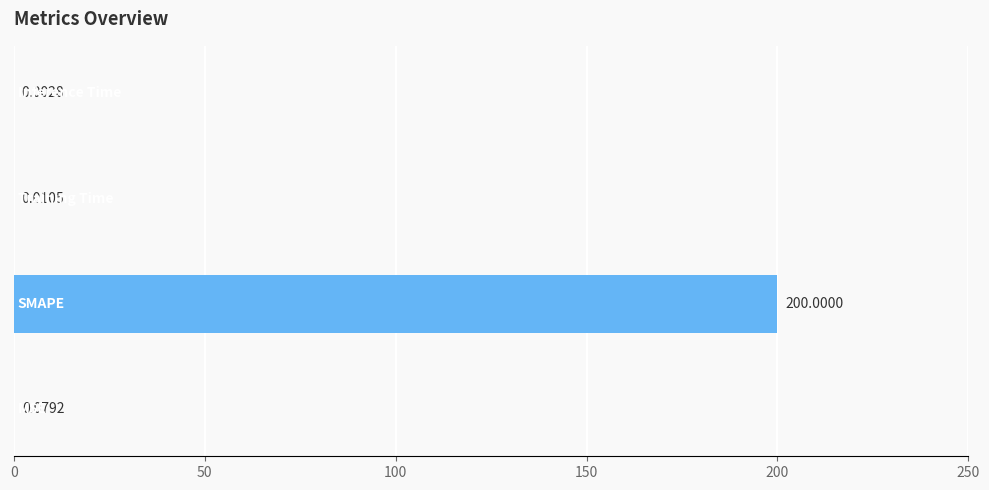

Are the bars horizontal?

Yes